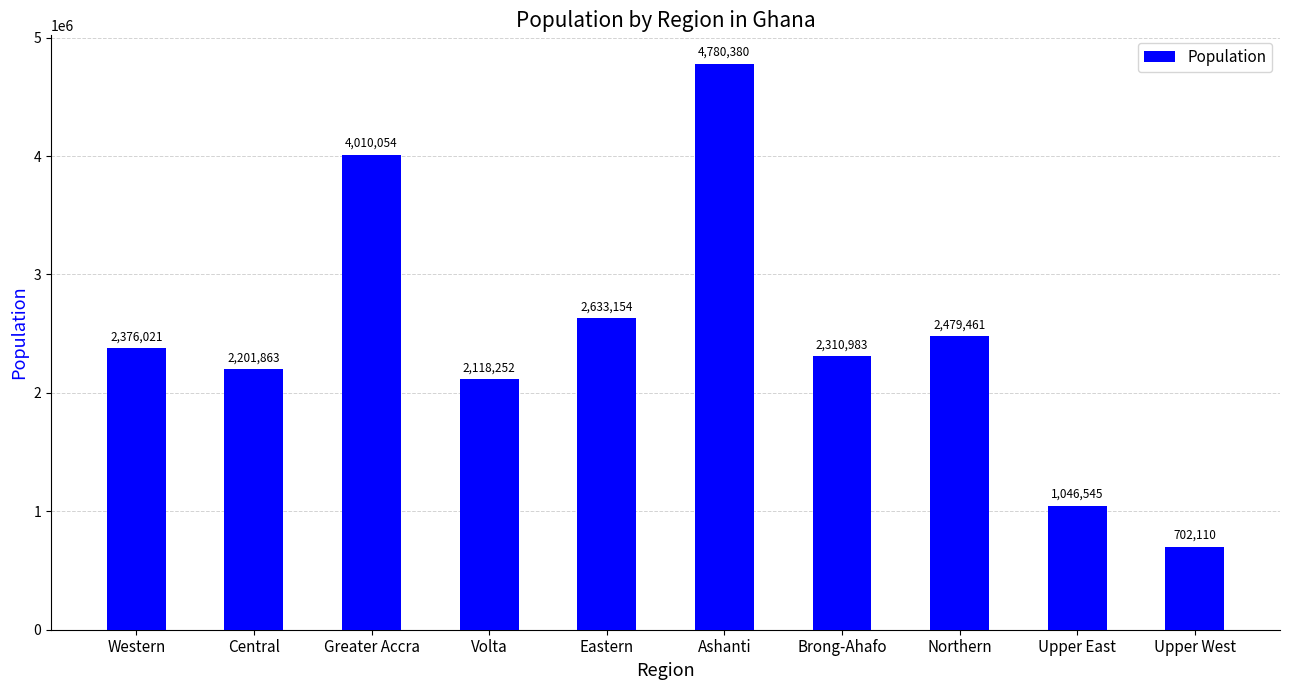

What is the sum of all values?

24658823